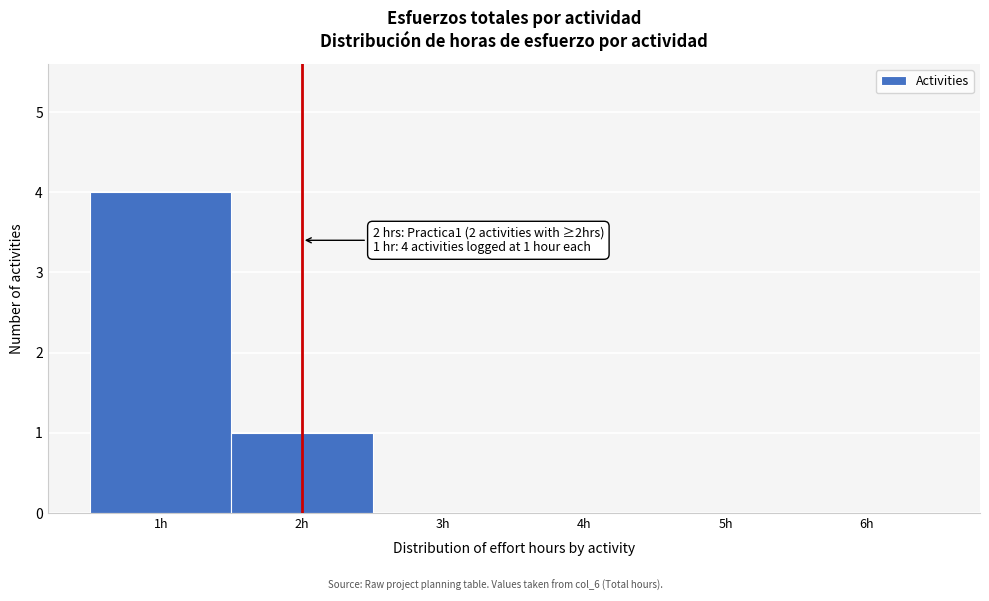

Over which range of the x-axis is the bar tallest?

0.5 to 1.5